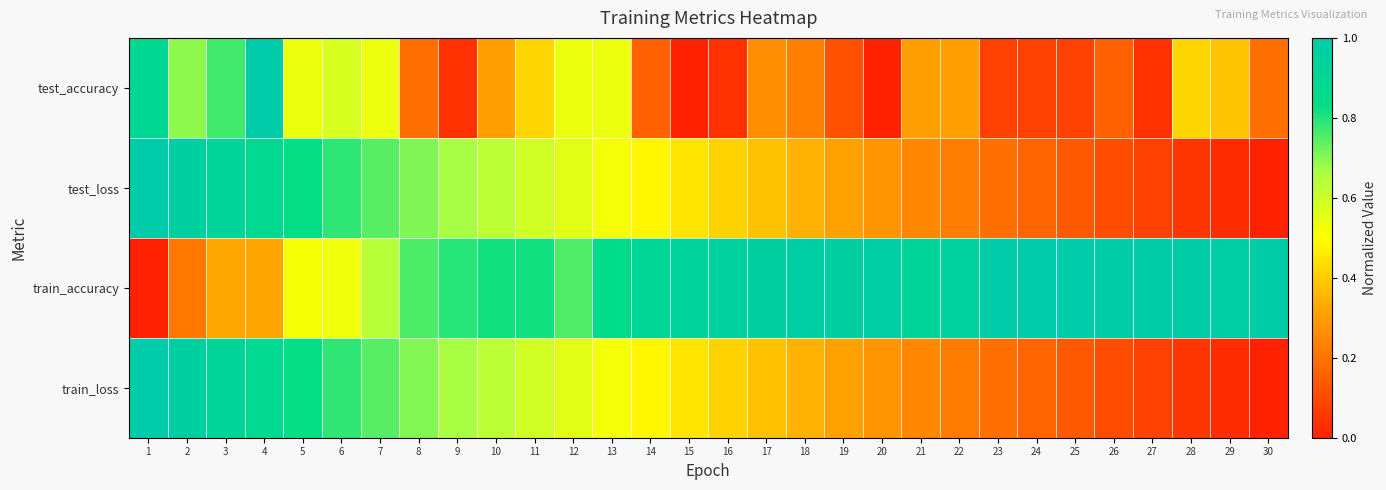

At which category is the sum across all series the highest?

4